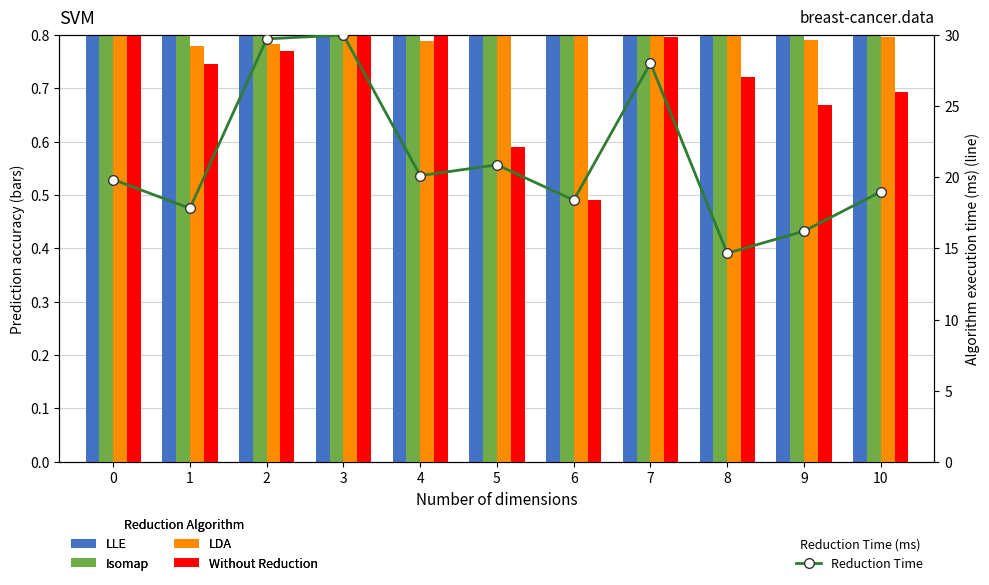

Reading left to right, what are all the values shown in this chart?

LLE: 0=2.9	1=2.8	2=2.5	3=2.7	4=2.9	5=2.7	6=2.4	7=2.8	8=3.0	9=2.6	10=2.8
Isomap: 0=5.1	1=5.0	2=4.7	3=5.5	4=6.0	5=4.4	6=3.5	7=4.9	8=4.5	9=4.4	10=4.5
LDA: 0=0.8	1=0.8	2=0.8	3=0.8	4=0.8	5=0.8	6=0.8	7=0.8	8=0.8	9=0.8	10=0.8
Without Reduction: 0=0.8	1=0.7	2=0.8	3=0.9	4=1.0	5=0.6	6=0.5	7=0.8	8=0.7	9=0.7	10=0.7
Reduction Time: 0=19.8	1=17.8	2=29.7	3=30.0	4=20.1	5=20.9	6=18.4	7=28.0	8=14.7	9=16.2	10=19.0